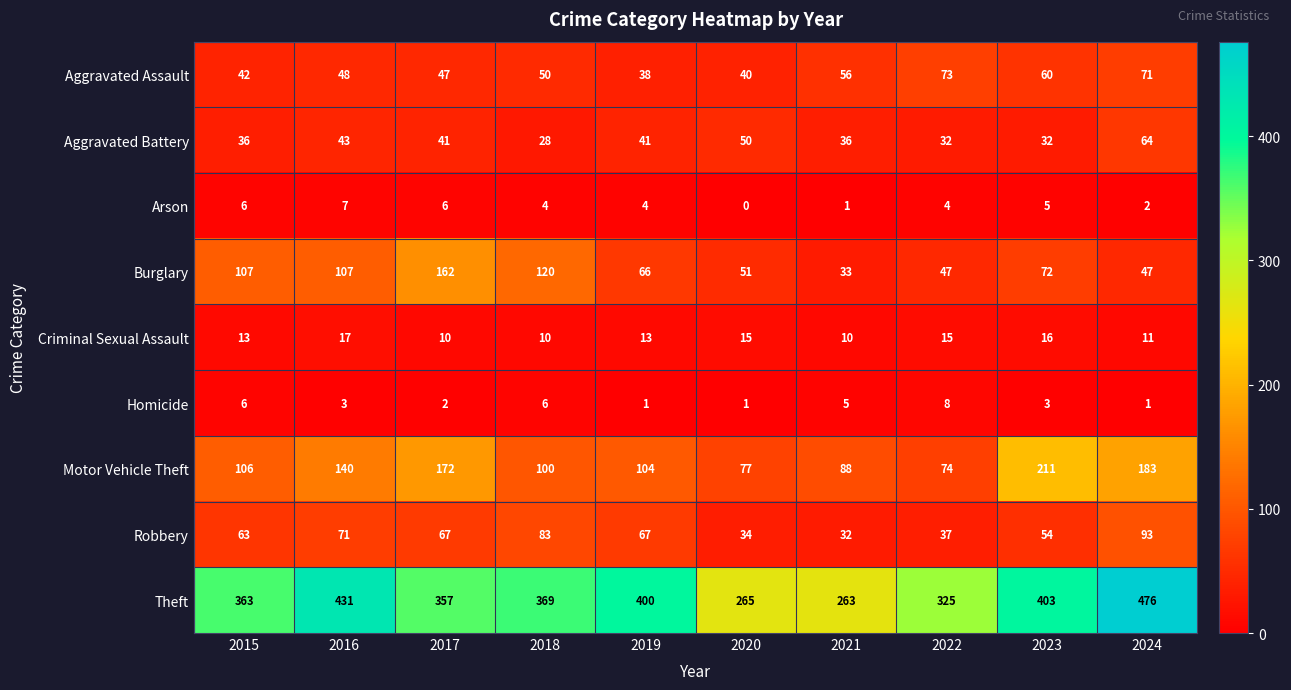

True or false: Aggravated Assault has a value of 117 at 2024.

False